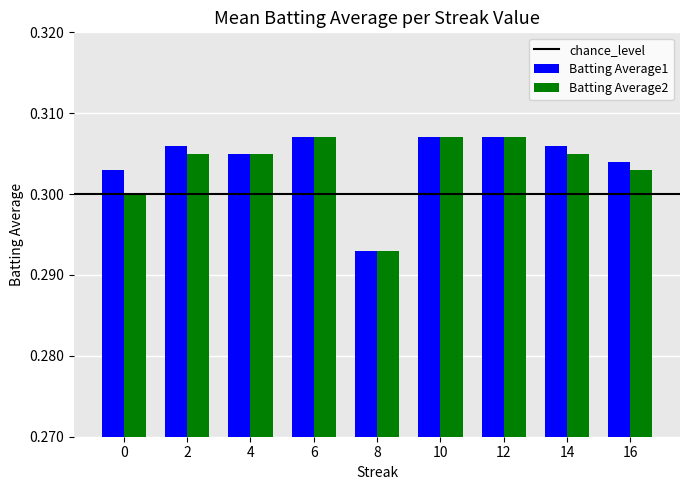

How many categories are shown in the chart?

9